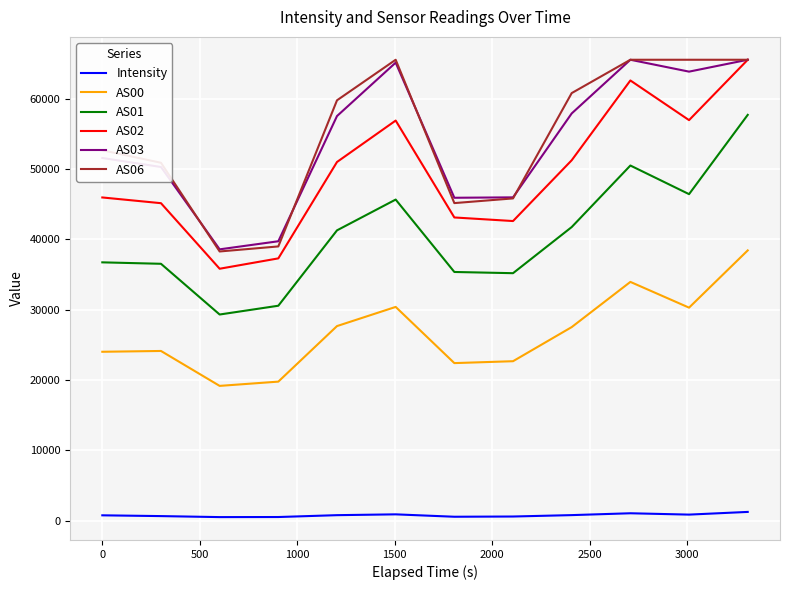

How many lines are shown in the chart?

6